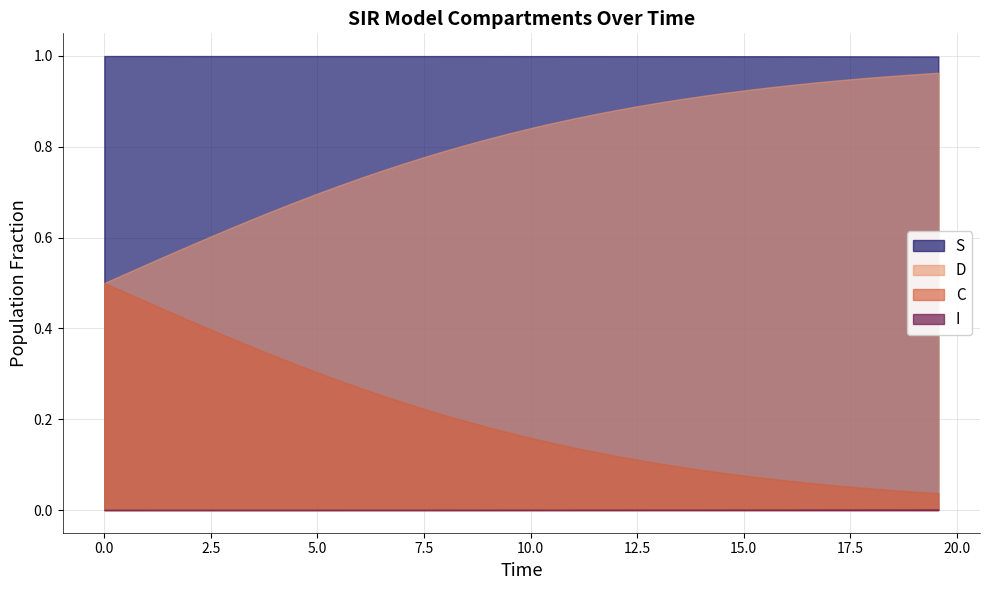

How many data points does each series have?

40